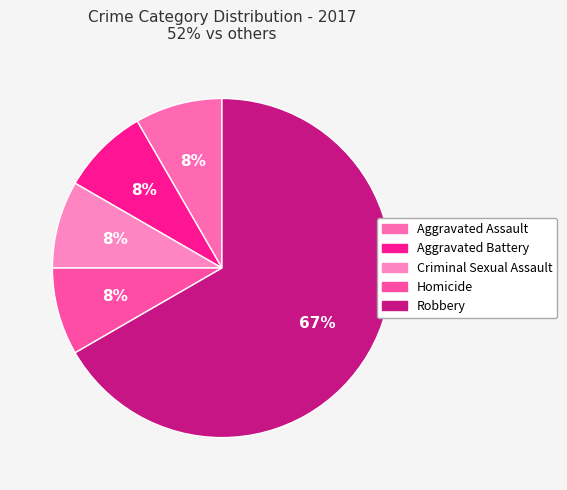

The Robbery slice represents 58% of the pie. True or false?

False